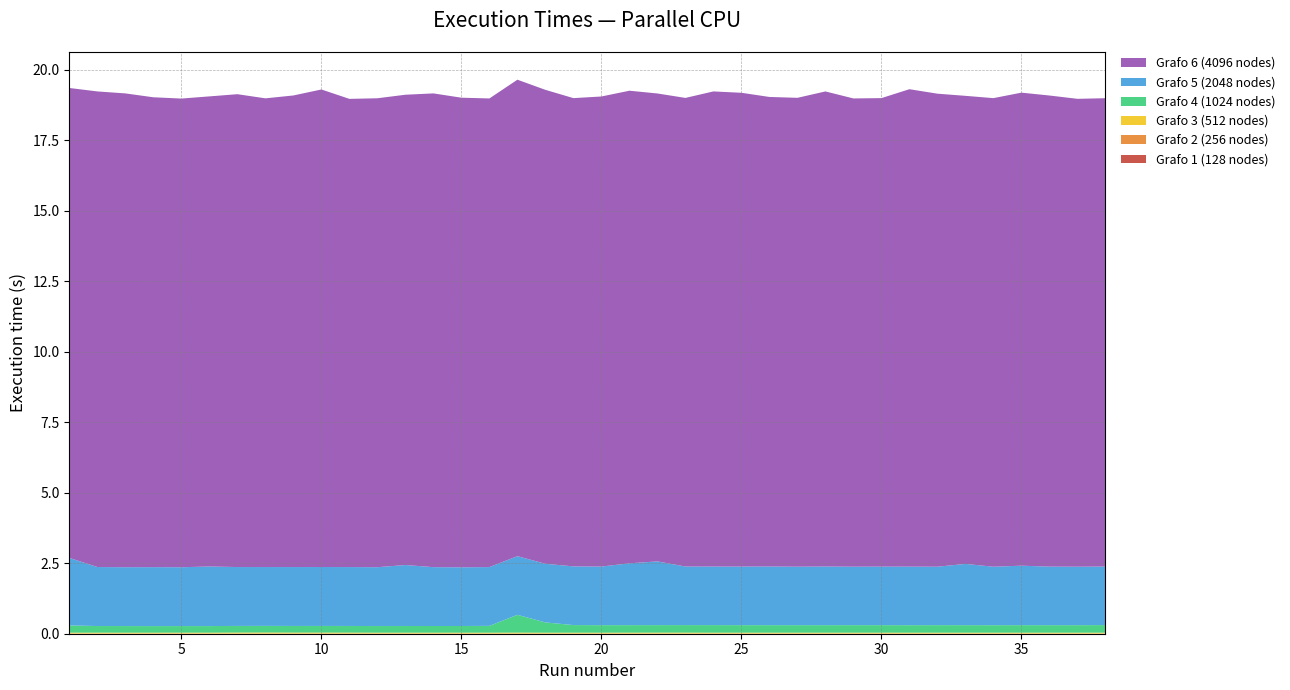

Reading left to right, transcribe all the data shown in this chart.

Grafo 1 (128 nodes): 1=0.0	2=0.0	3=0.0	4=0.0	5=0.0	6=0.0	7=0.0	8=0.0	9=0.0	10=0.0	11=0.0	12=0.0	13=0.0	14=0.0	15=0.0	16=0.0	17=0.0	18=0.0	19=0.0	20=0.0	21=0.0	22=0.0	23=0.0	24=0.0	25=0.0	26=0.0	27=0.0	28=0.0	29=0.0	30=0.0	31=0.0	32=0.0	33=0.0	34=0.0	35=0.0	36=0.0	37=0.0	38=0.0
Grafo 2 (256 nodes): 1=0.0	2=0.0	3=0.0	4=0.0	5=0.0	6=0.0	7=0.0	8=0.0	9=0.0	10=0.0	11=0.0	12=0.0	13=0.0	14=0.0	15=0.0	16=0.0	17=0.0	18=0.0	19=0.0	20=0.0	21=0.0	22=0.0	23=0.0	24=0.0	25=0.0	26=0.0	27=0.0	28=0.0	29=0.0	30=0.0	31=0.0	32=0.0	33=0.0	34=0.0	35=0.0	36=0.0	37=0.0	38=0.0
Grafo 3 (512 nodes): 1=0.0	2=0.0	3=0.0	4=0.0	5=0.0	6=0.0	7=0.0	8=0.0	9=0.0	10=0.0	11=0.0	12=0.0	13=0.0	14=0.0	15=0.0	16=0.0	17=0.0	18=0.0	19=0.0	20=0.0	21=0.0	22=0.0	23=0.0	24=0.0	25=0.0	26=0.0	27=0.0	28=0.0	29=0.0	30=0.0	31=0.0	32=0.0	33=0.0	34=0.0	35=0.0	36=0.0	37=0.0	38=0.0
Grafo 4 (1024 nodes): 1=0.3	2=0.2	3=0.2	4=0.2	5=0.2	6=0.2	7=0.2	8=0.2	9=0.2	10=0.2	11=0.2	12=0.2	13=0.2	14=0.2	15=0.2	16=0.2	17=0.6	18=0.4	19=0.3	20=0.3	21=0.3	22=0.3	23=0.3	24=0.3	25=0.3	26=0.3	27=0.3	28=0.3	29=0.3	30=0.3	31=0.3	32=0.3	33=0.3	34=0.3	35=0.3	36=0.3	37=0.3	38=0.3
Grafo 5 (2048 nodes): 1=2.4	2=2.1	3=2.1	4=2.1	5=2.1	6=2.1	7=2.1	8=2.1	9=2.1	10=2.1	11=2.1	12=2.1	13=2.2	14=2.1	15=2.1	16=2.1	17=2.1	18=2.1	19=2.1	20=2.1	21=2.2	22=2.3	23=2.1	24=2.1	25=2.1	26=2.1	27=2.1	28=2.1	29=2.1	30=2.1	31=2.1	32=2.1	33=2.2	34=2.1	35=2.1	36=2.1	37=2.1	38=2.1
Grafo 6 (4096 nodes): 1=16.7	2=16.9	3=16.8	4=16.7	5=16.6	6=16.7	7=16.8	8=16.6	9=16.7	10=16.9	11=16.6	12=16.6	13=16.7	14=16.8	15=16.7	16=16.6	17=16.9	18=16.8	19=16.6	20=16.7	21=16.8	22=16.6	23=16.6	24=16.9	25=16.8	26=16.7	27=16.6	28=16.9	29=16.6	30=16.6	31=16.9	32=16.8	33=16.6	34=16.6	35=16.8	36=16.7	37=16.6	38=16.6